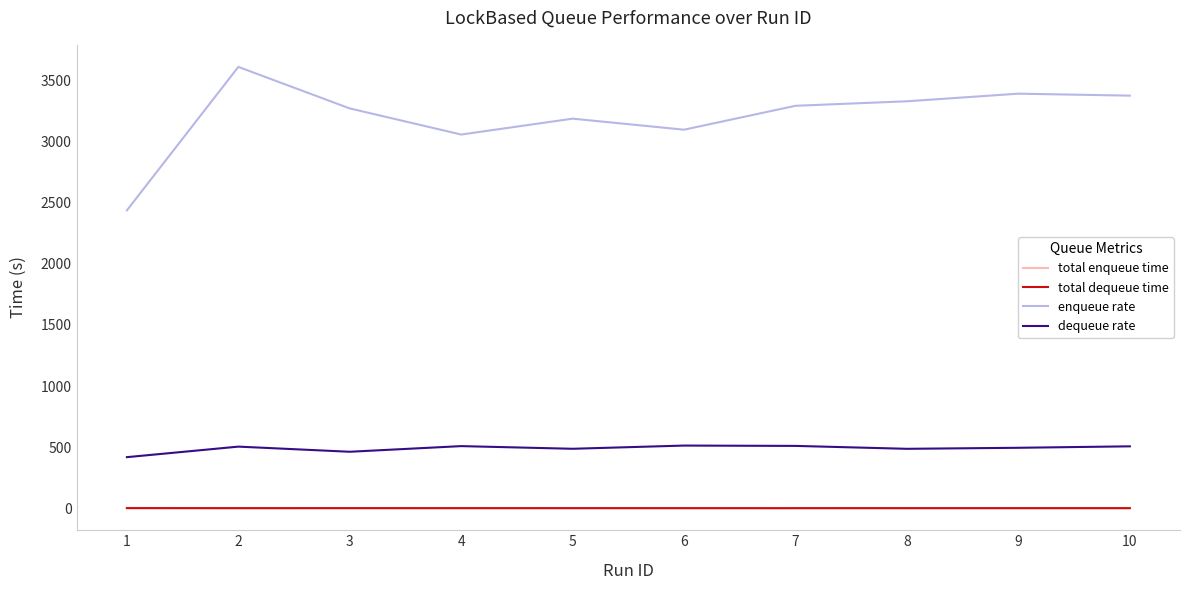

What is the maximum value for dequeue rate?

513.7